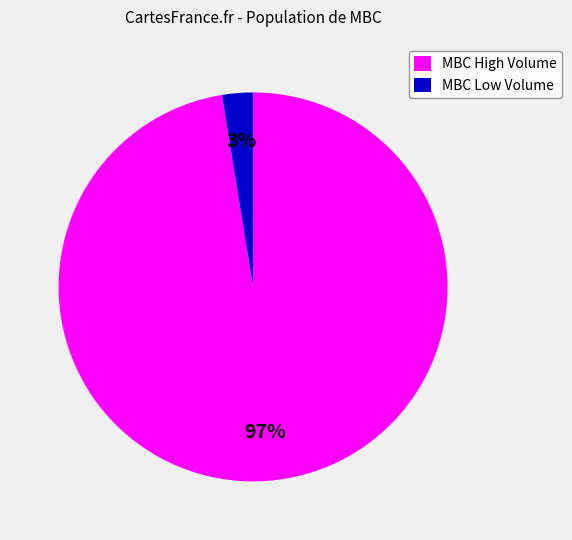

To the nearest percent, what percentage of the pie is MBC Low Volume?

3%